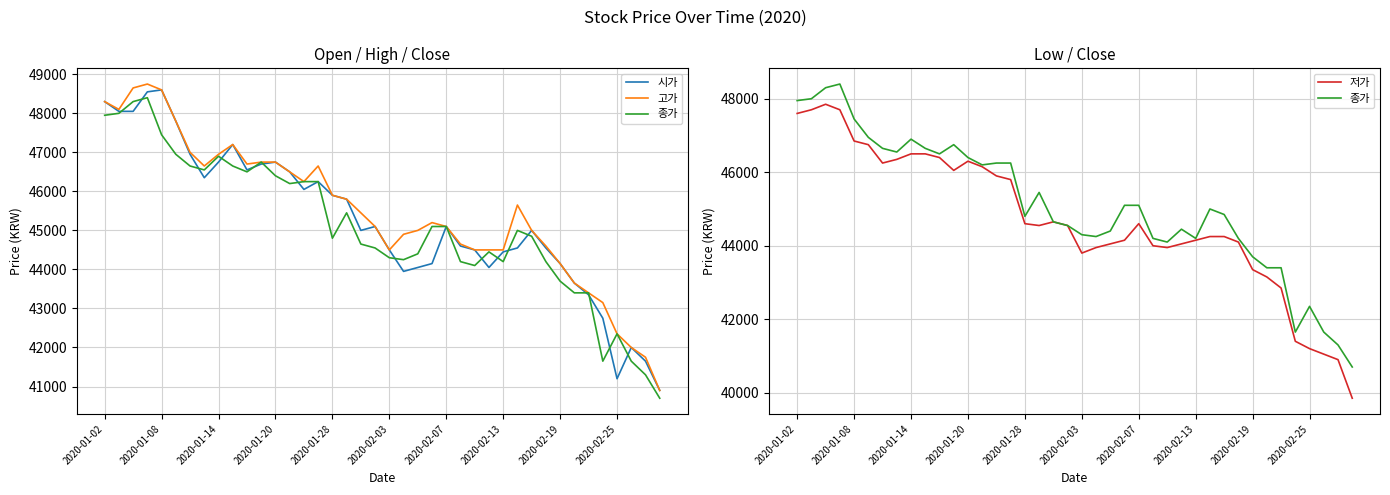

List the series in order of their overall mean, lowest first.

저가, 종가, 시가, 고가